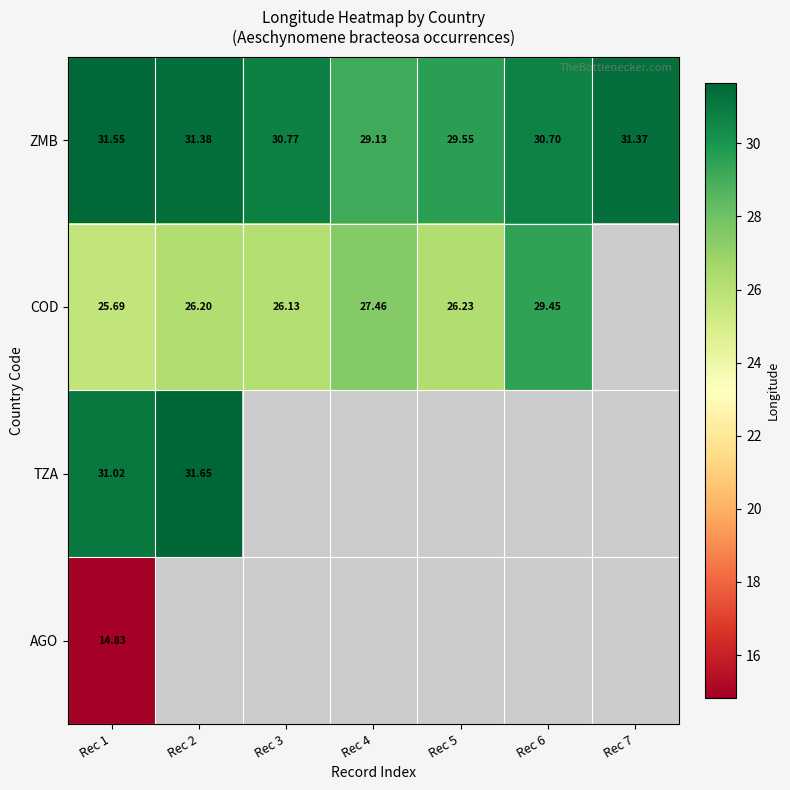

Is the value of ZMB at Rec 3 greater than the value of AGO at Rec 1?

Yes